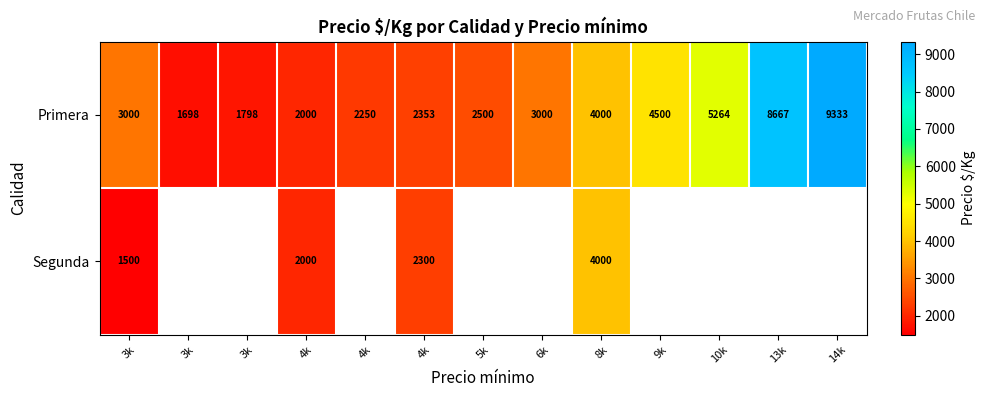

Rank the series by their maximum value, from highest to lowest.

Primera, Segunda